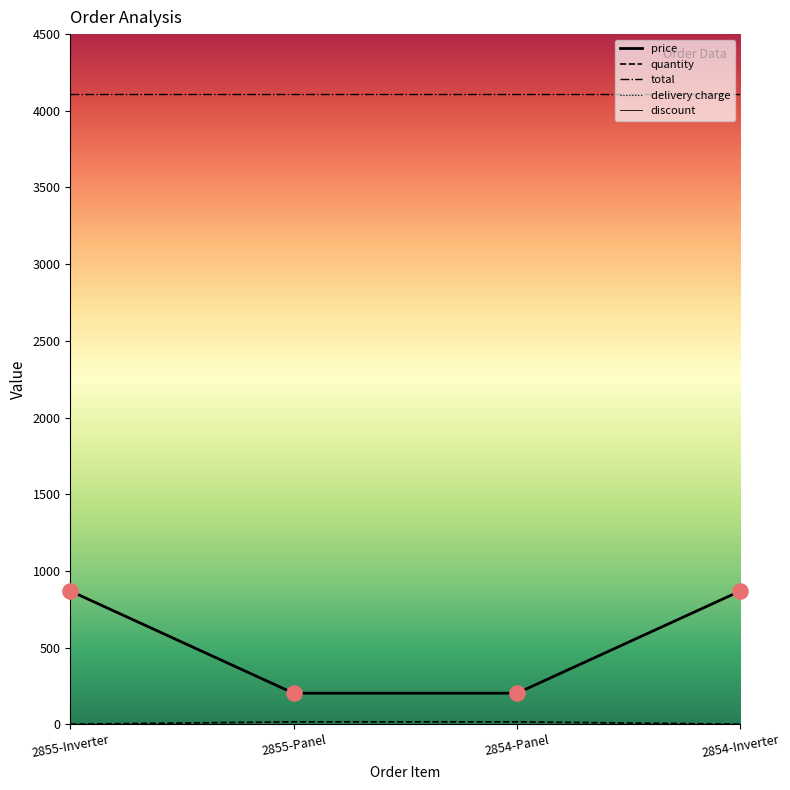

Which series has the largest total across all categories?

total